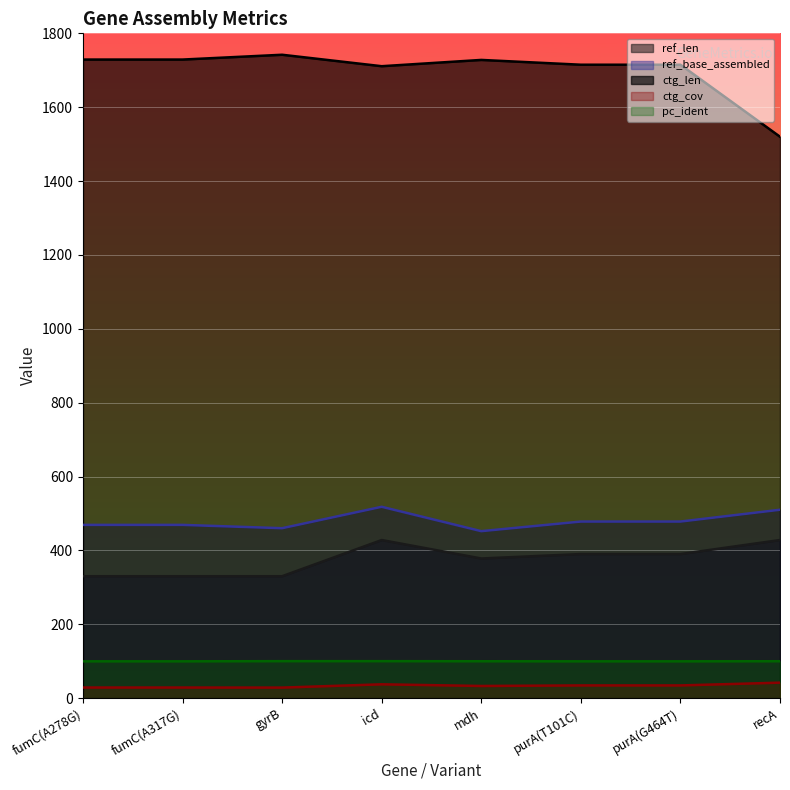

Between mdh and icd, which is larger?

icd